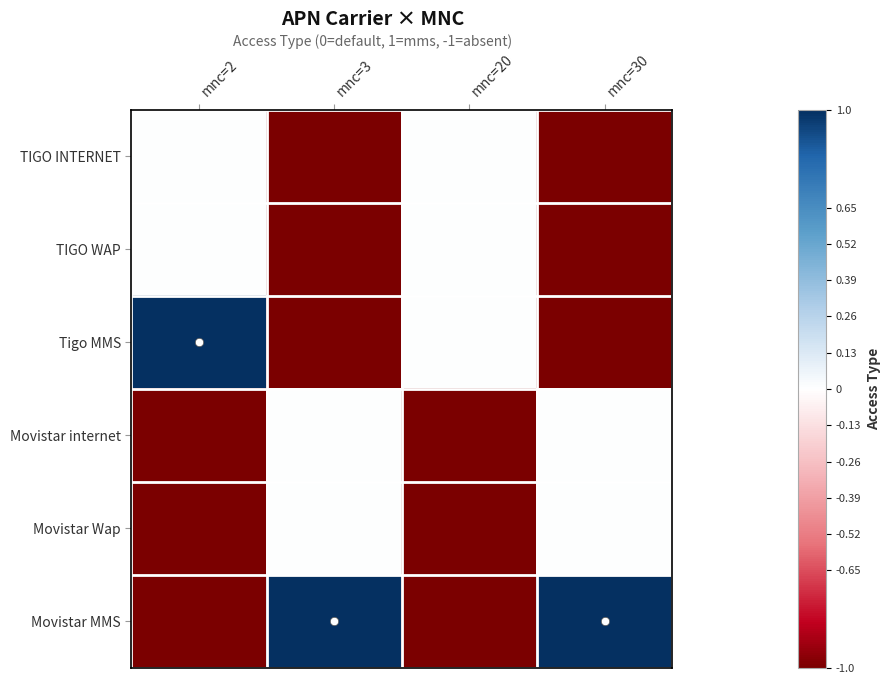

At which category is the sum across all series the highest?

mnc=2